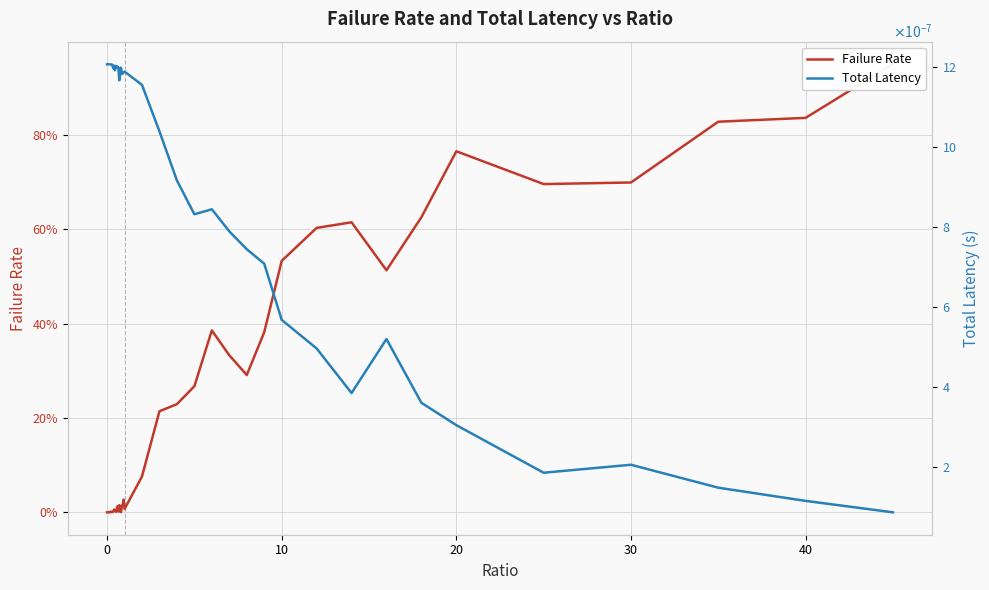

Between 10 and 38, which series saw the biggest shift?

Failure Rate